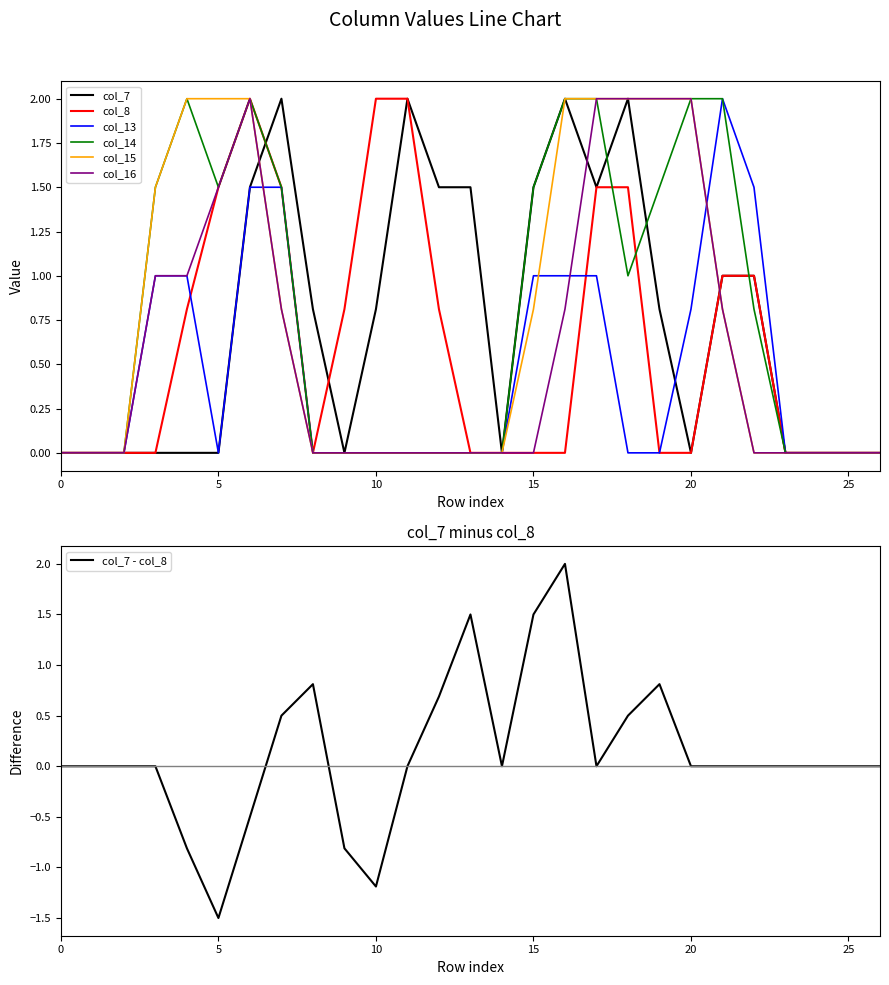

Does the chart have visible grid lines?

No